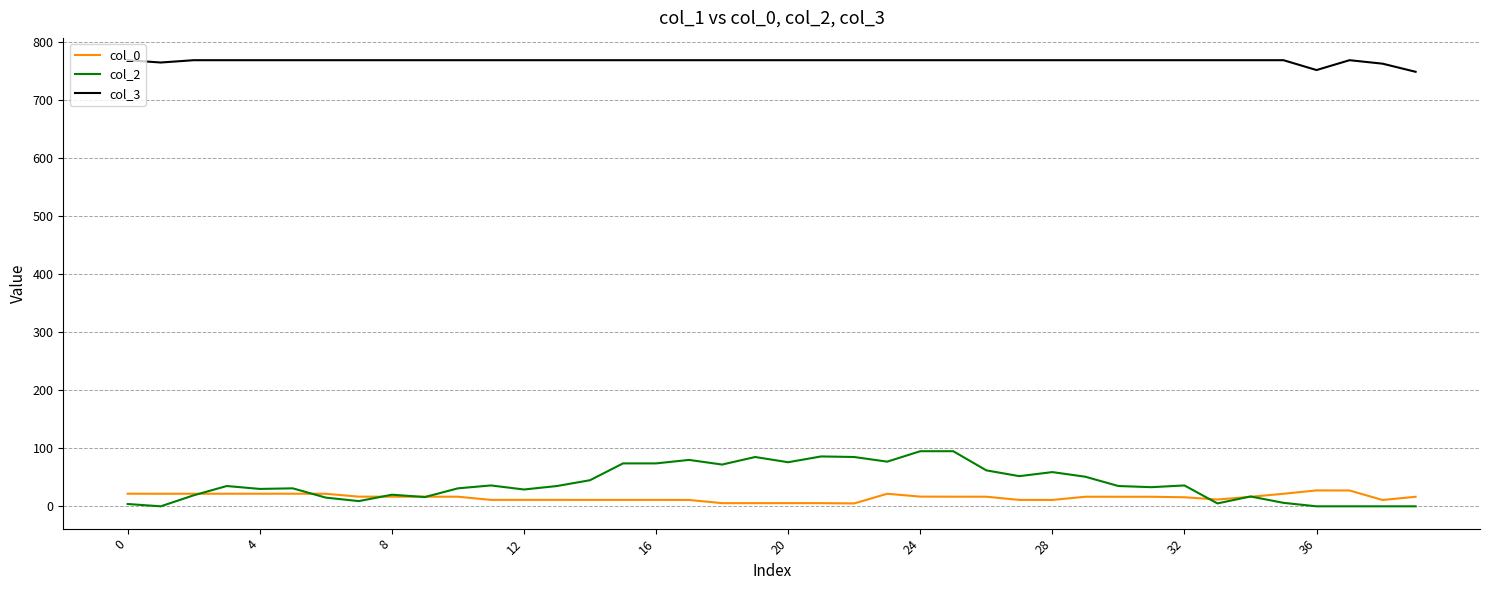

True or false: col_0 and col_2 intersect in this chart.

True